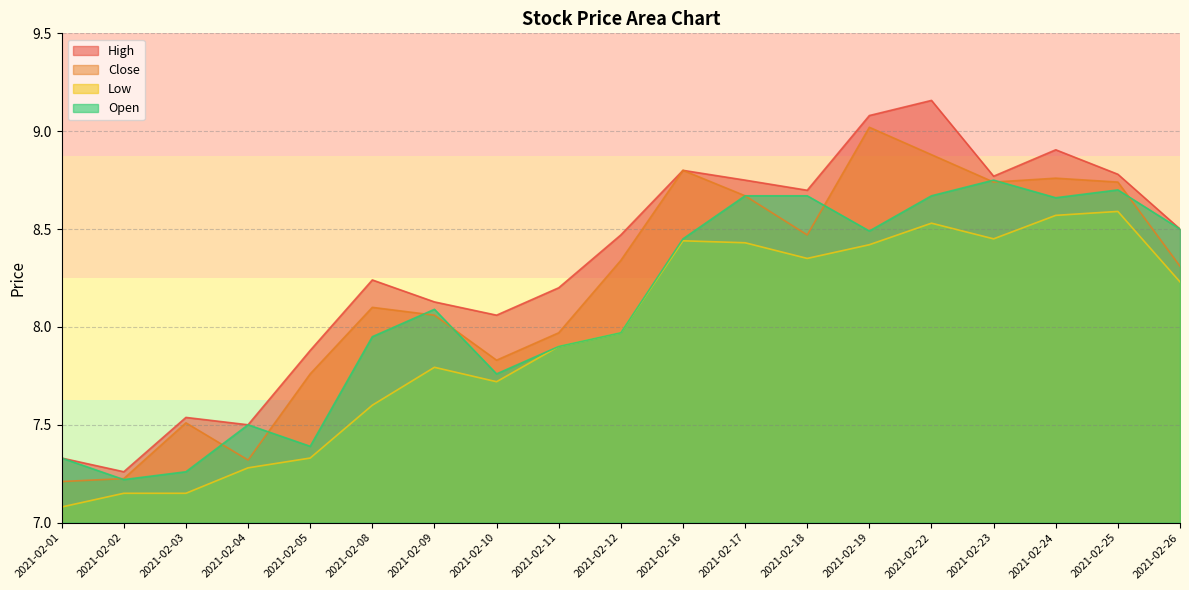

Does the chart have visible grid lines?

Yes